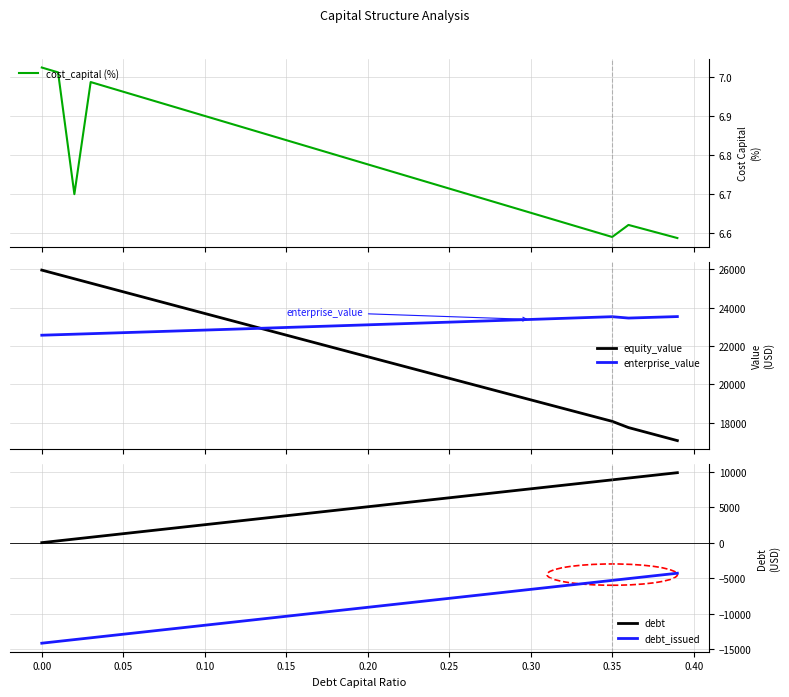

What is the maximum value for debt_issued?

-4304.9